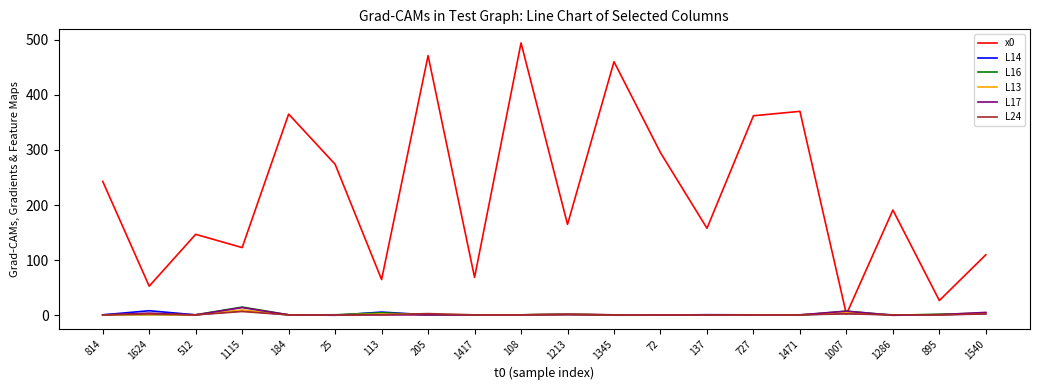

The L14 series shows 8.5 at 1624. True or false?

True